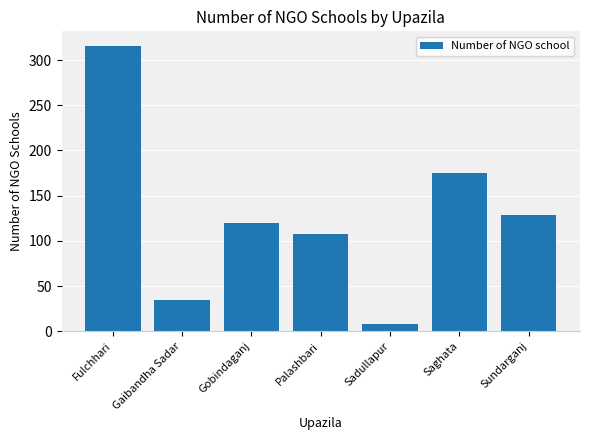

At which category does the chart reach its minimum across all series?

Sadullapur